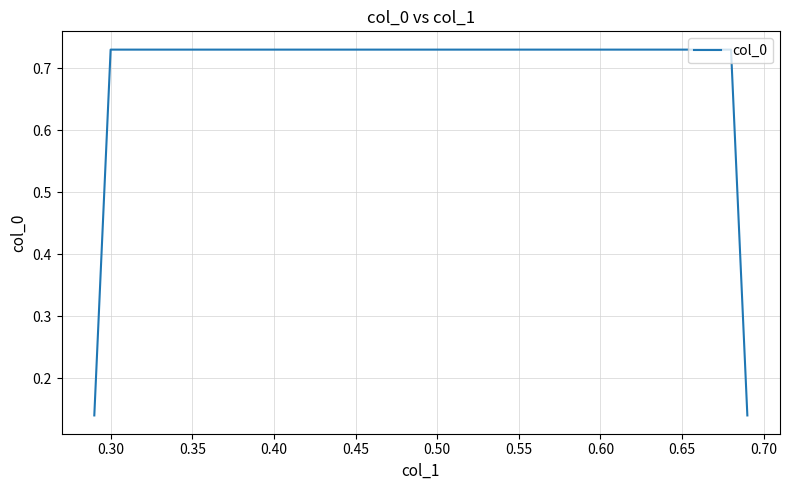

What is the difference between the maximum and minimum values?

0.6